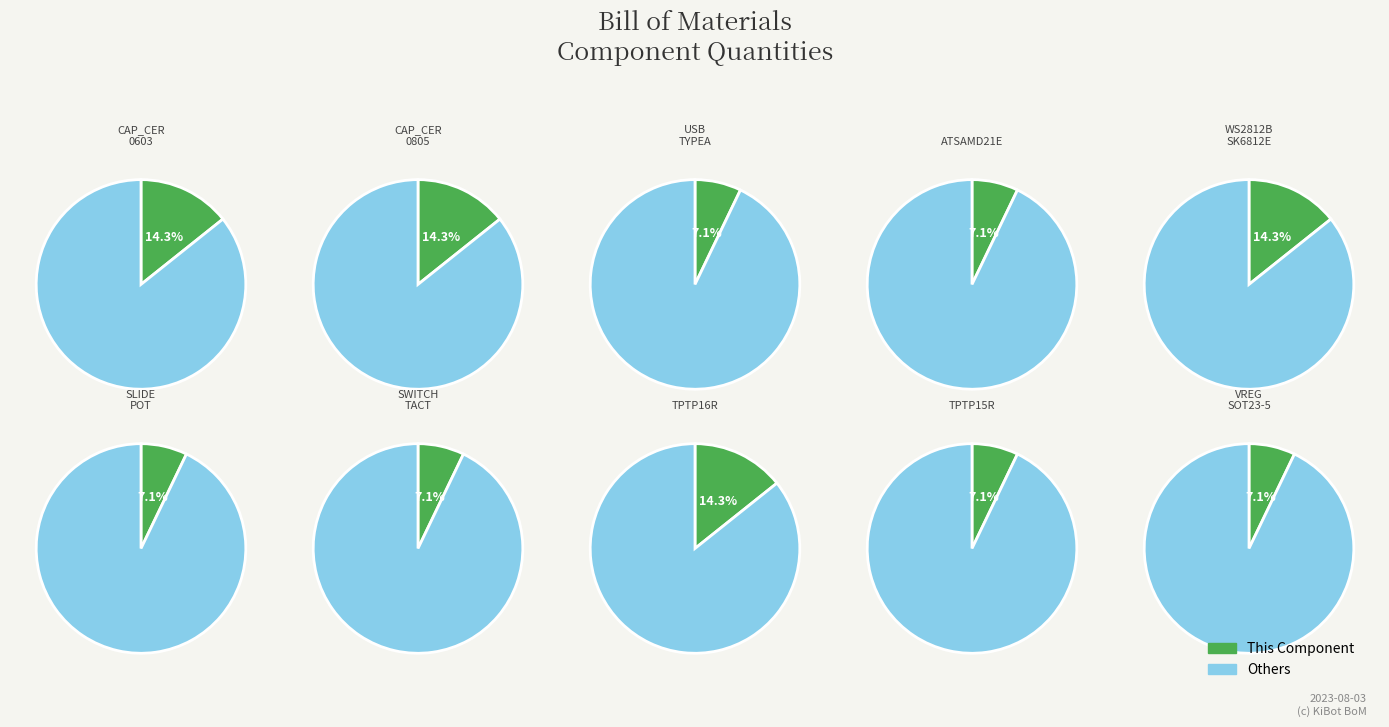

How many segments does this pie chart have?

10